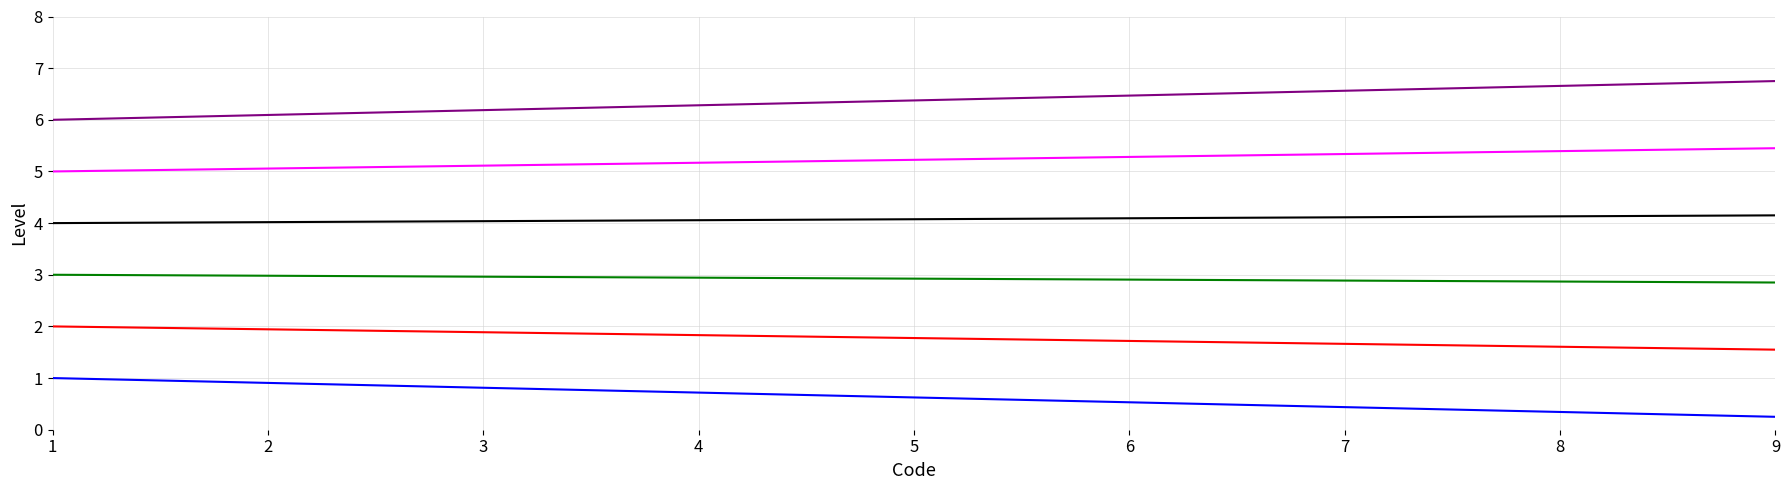

What is the total value across all series at 5?

21.0